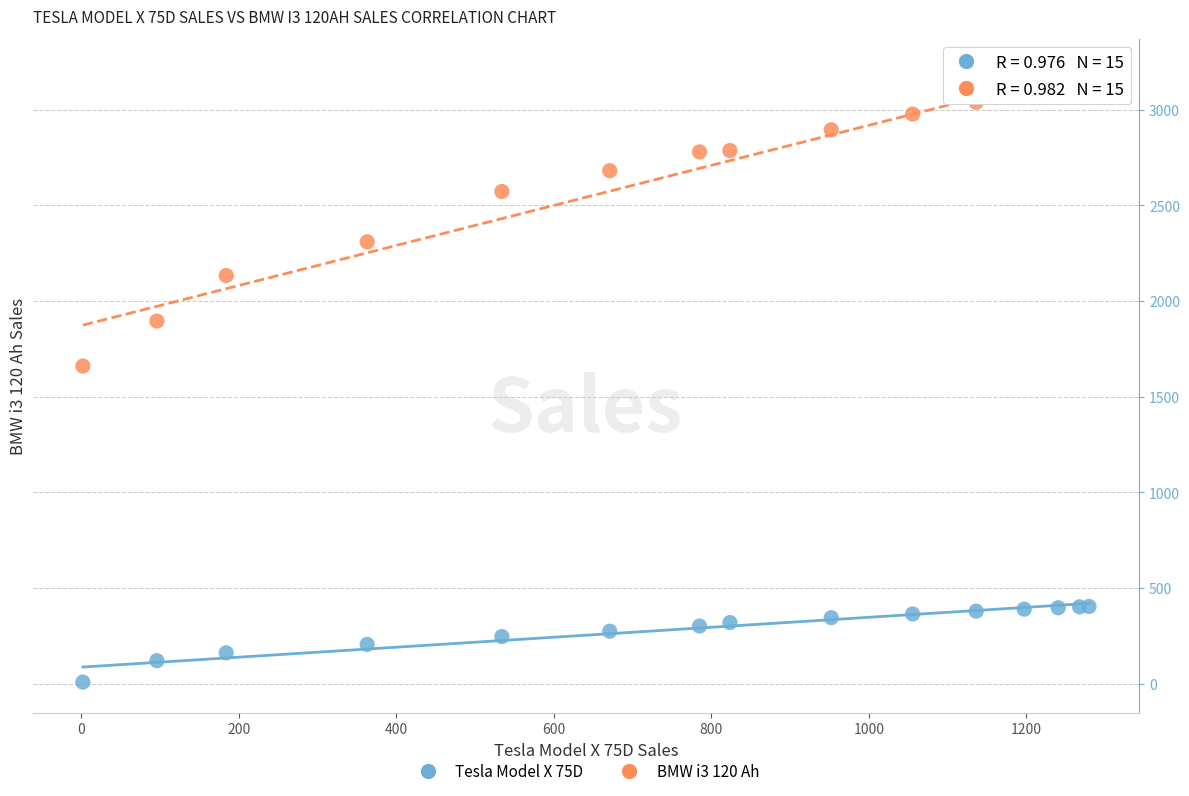

What is the X range (max minus min) for the scatter plot?

1277.5